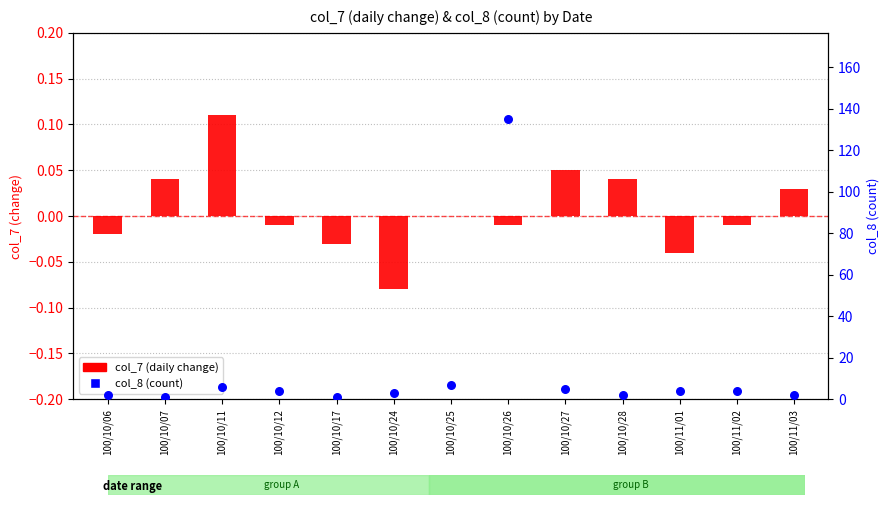

What are all the series names shown in the legend?

col_7 (daily change), col_8 (count)